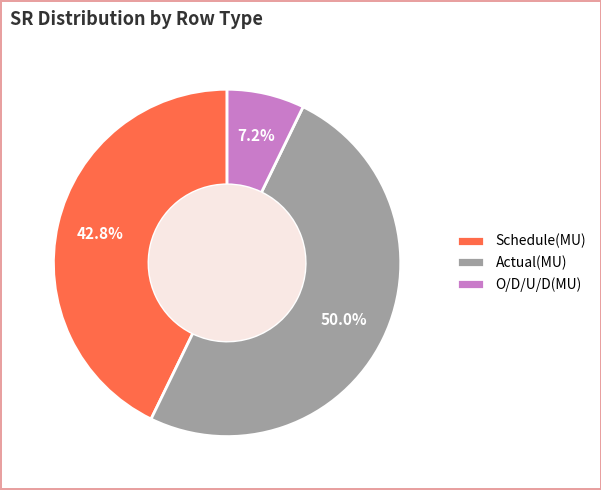

Which has a higher value, Schedule(MU) or Actual(MU)?

Actual(MU)